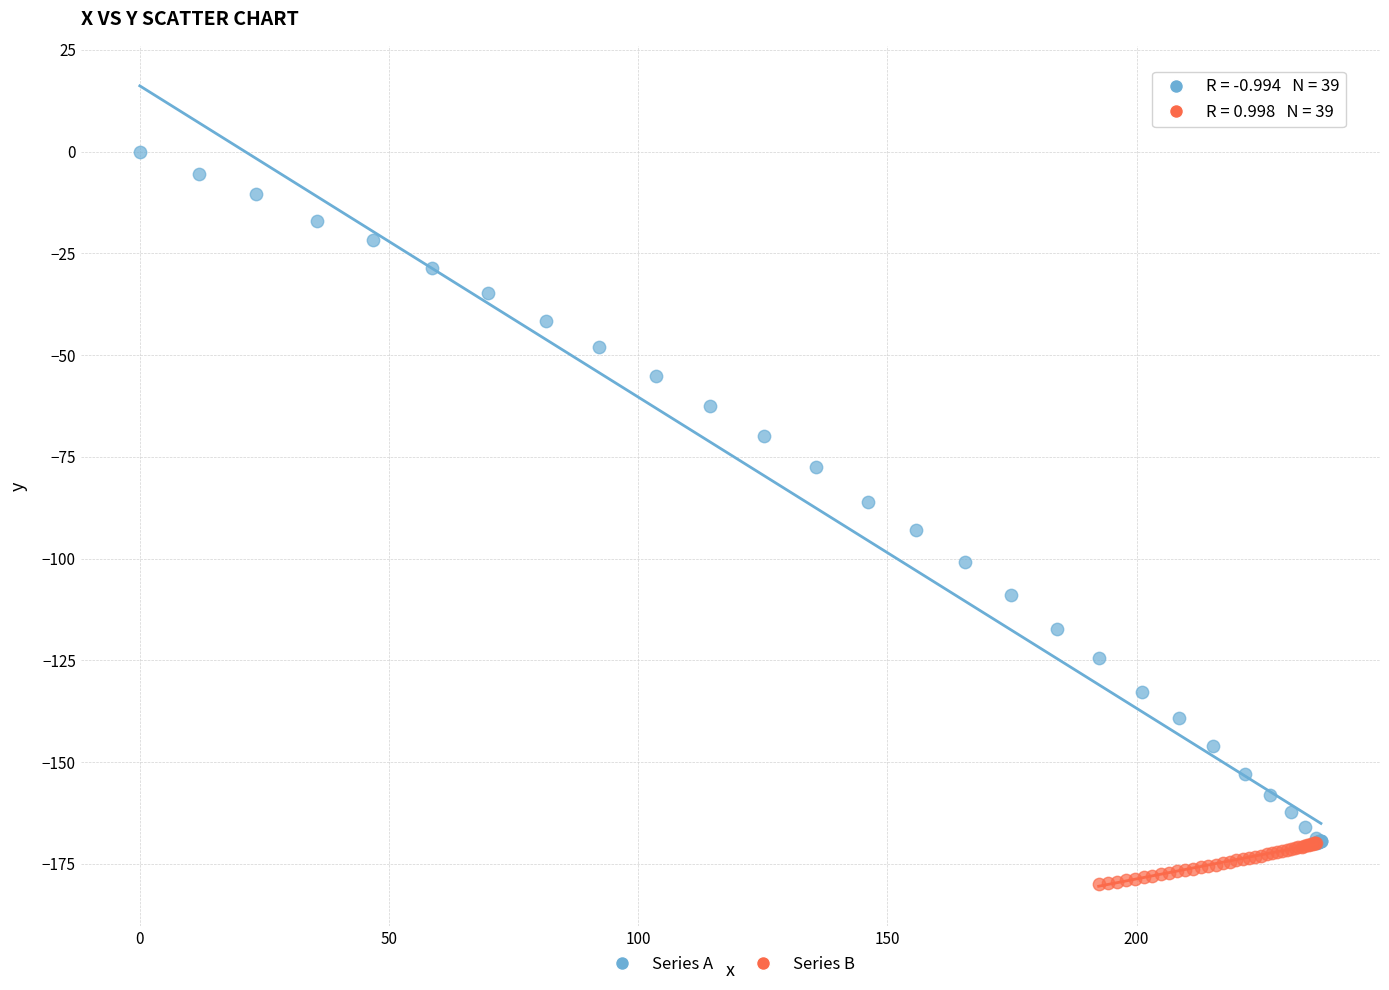

Which series reaches the minimum Y coordinate?

Series B